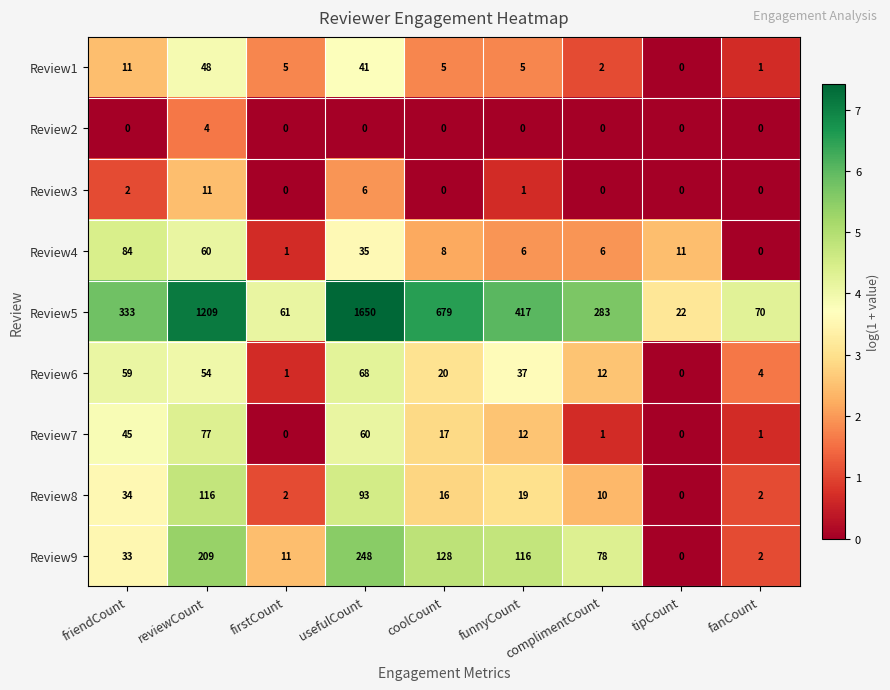

At which category is the sum across all series the highest?

usefulCount